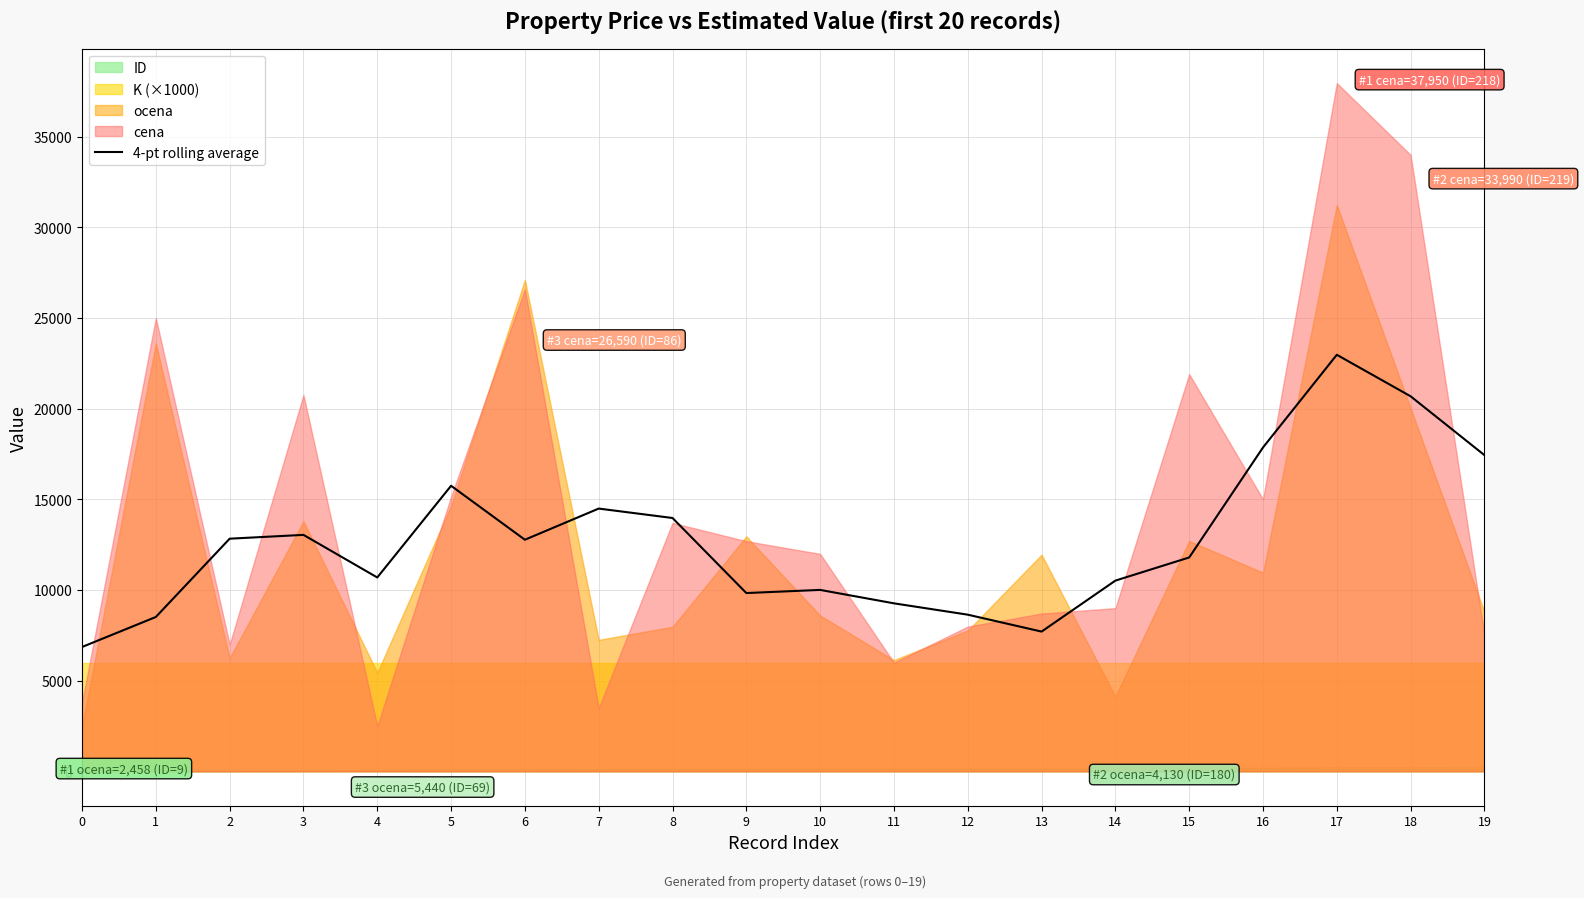

List the labels in order of value, largest first.

17, 18, 16, 19, 5, 7, 8, 3, 2, 6, 15, 4, 14, 10, 9, 11, 12, 1, 13, 0